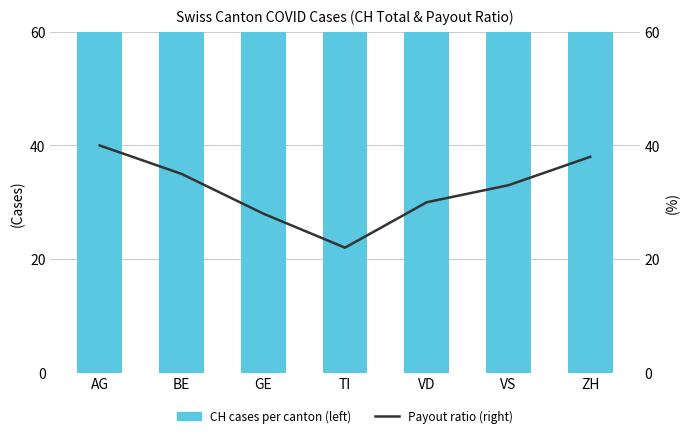

What is the average value of the CH cases per canton (left) series?

110